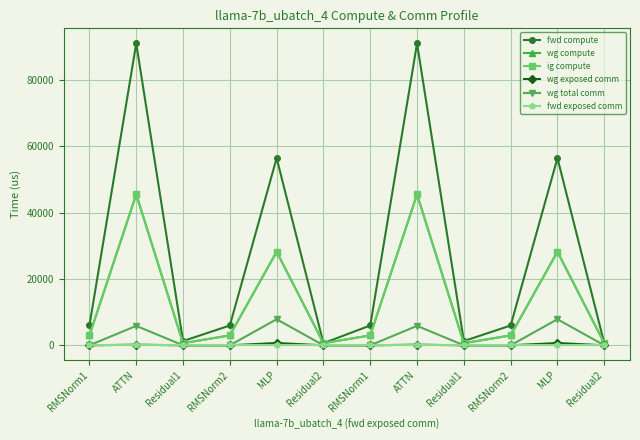

The value of wg compute at ATTN is 13432.7. True or false?

False